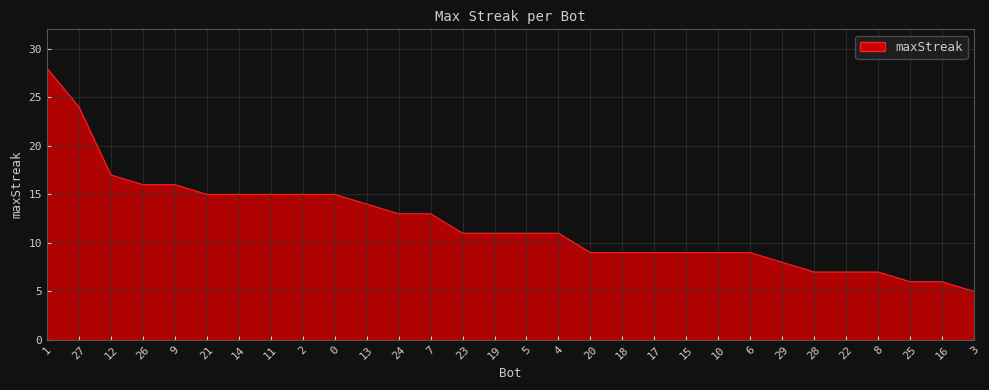

What is the change in value from 2 to 23?

-4